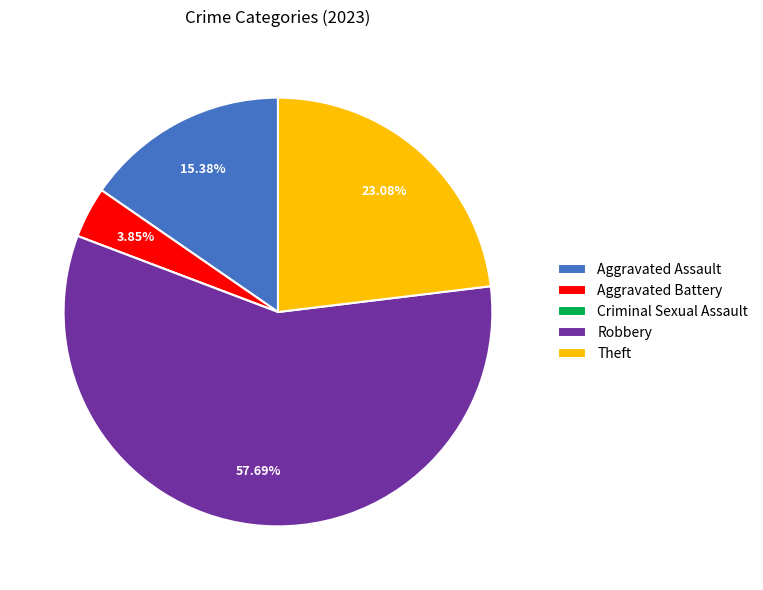

Between Aggravated Assault and Theft, which is larger?

Theft